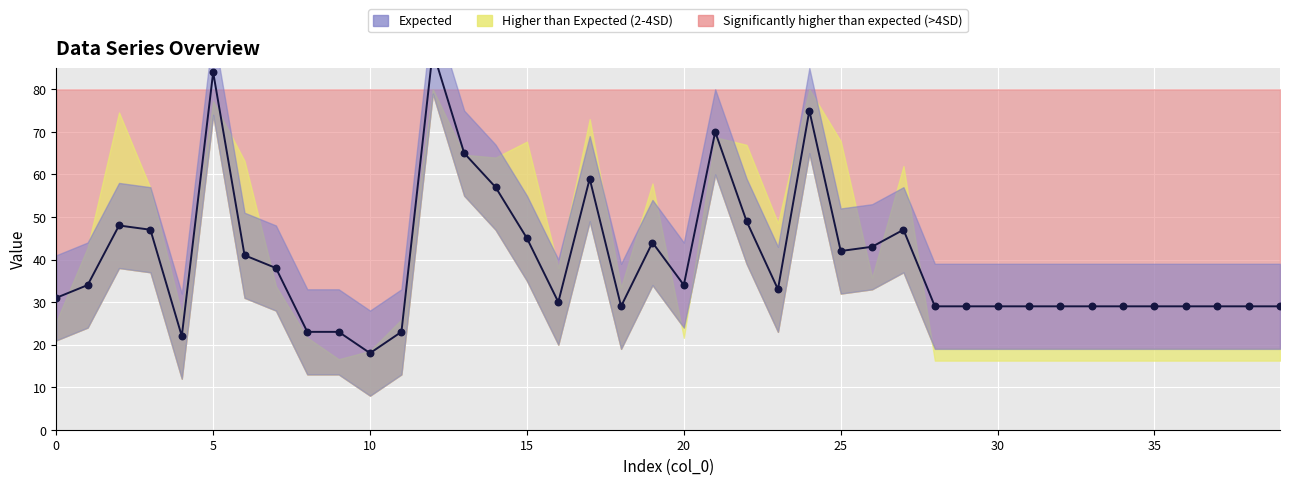

Approximately how many times larger is the value at 9 compared to 10?

1.3